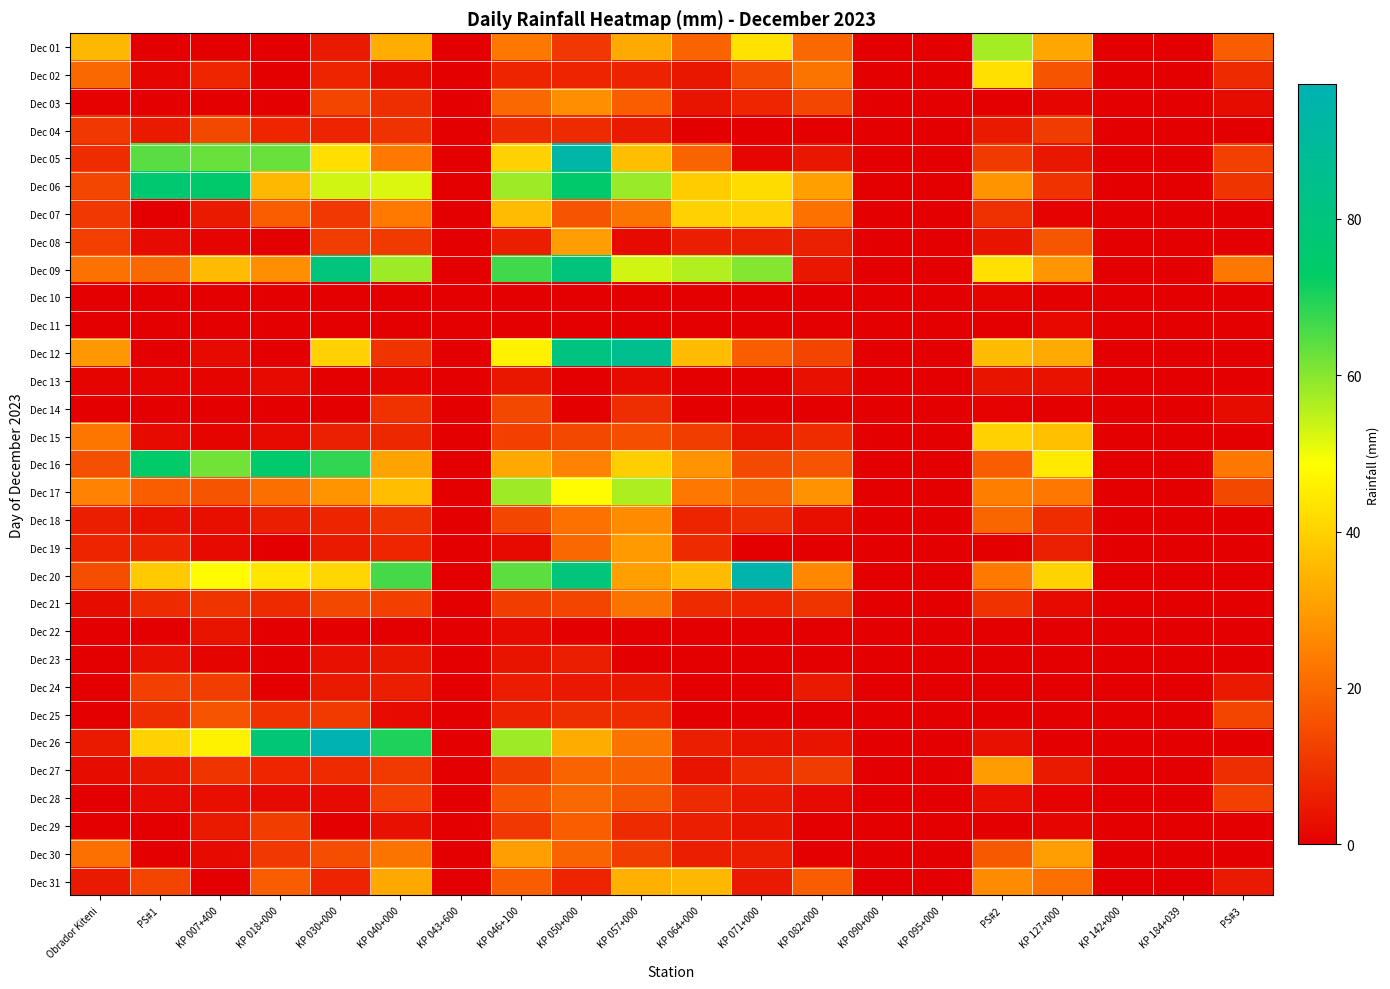

Which label corresponds to the largest value in the chart?

KP 030+000